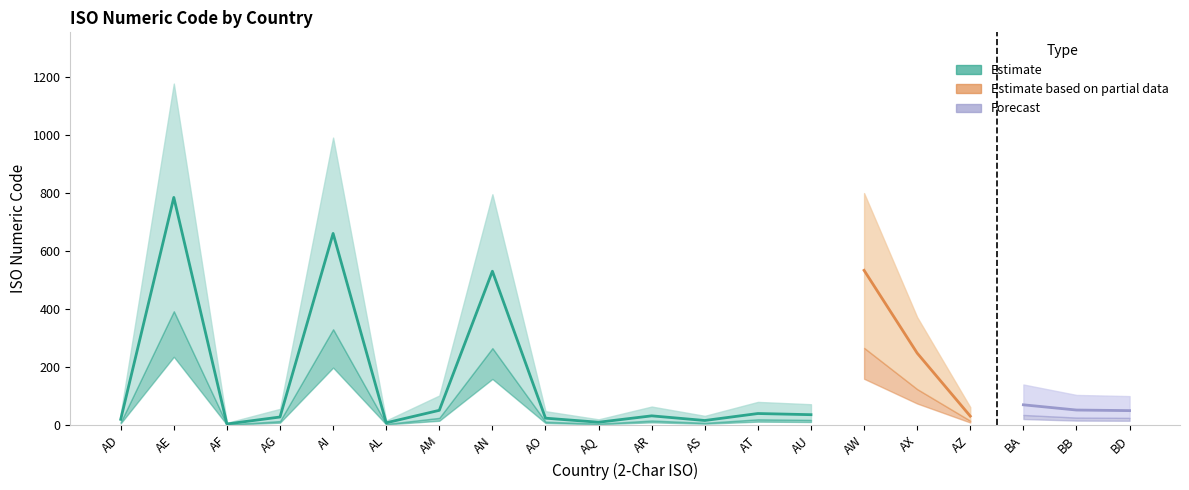

At which label does lower_band first exceed 20?

AE